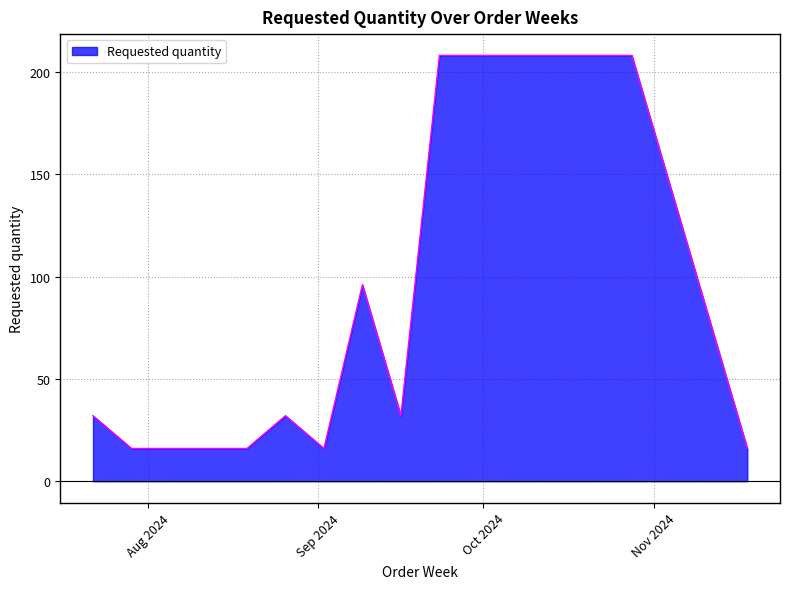

What is the smallest value displayed?

16